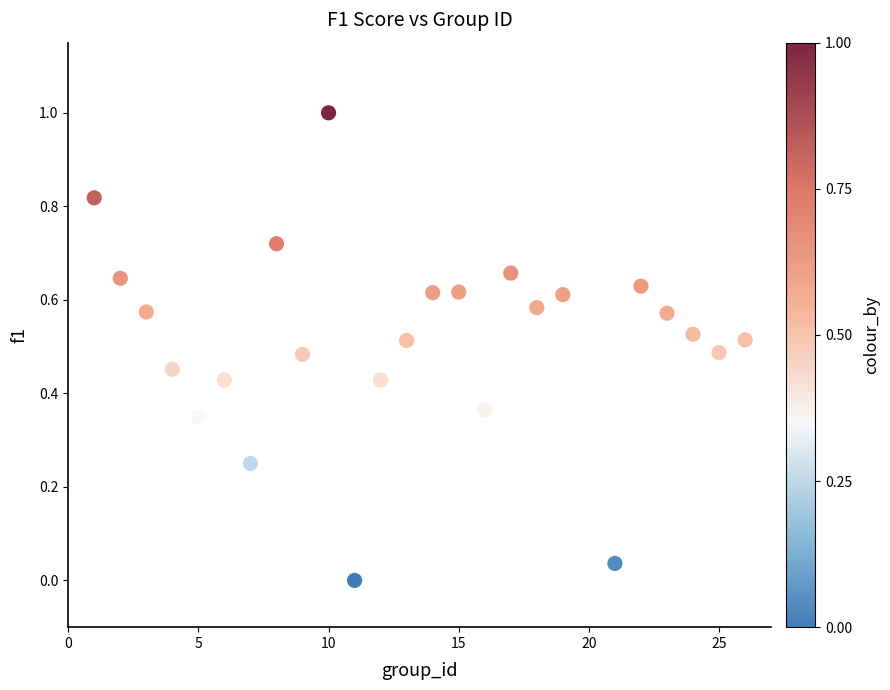

What is the range of Y values (max minus min)?

1.0